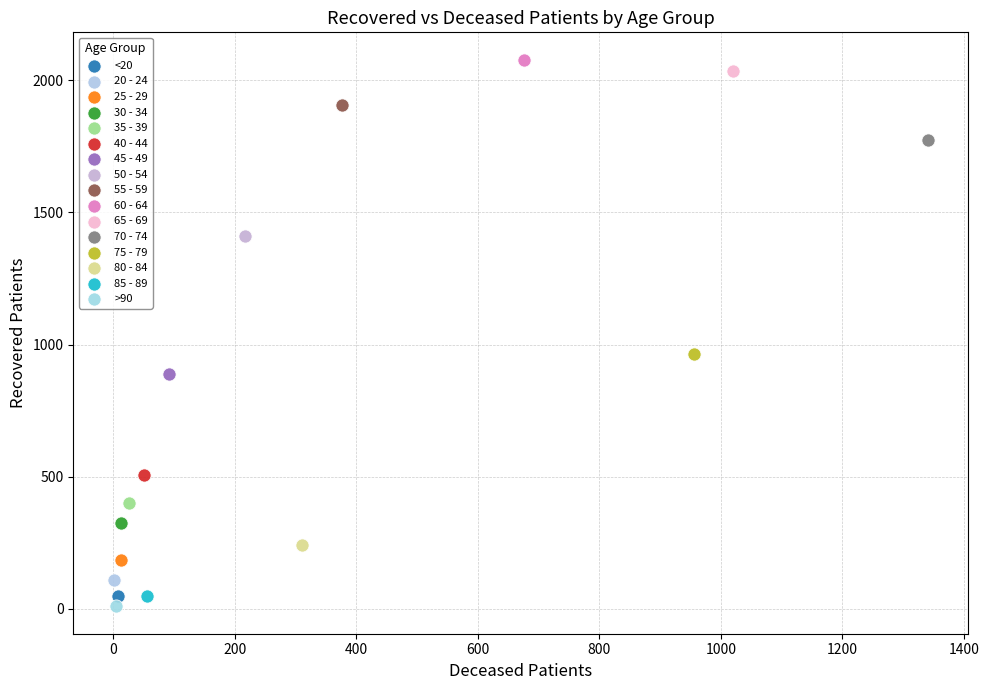

Which series reaches the maximum Y coordinate?

60 - 64